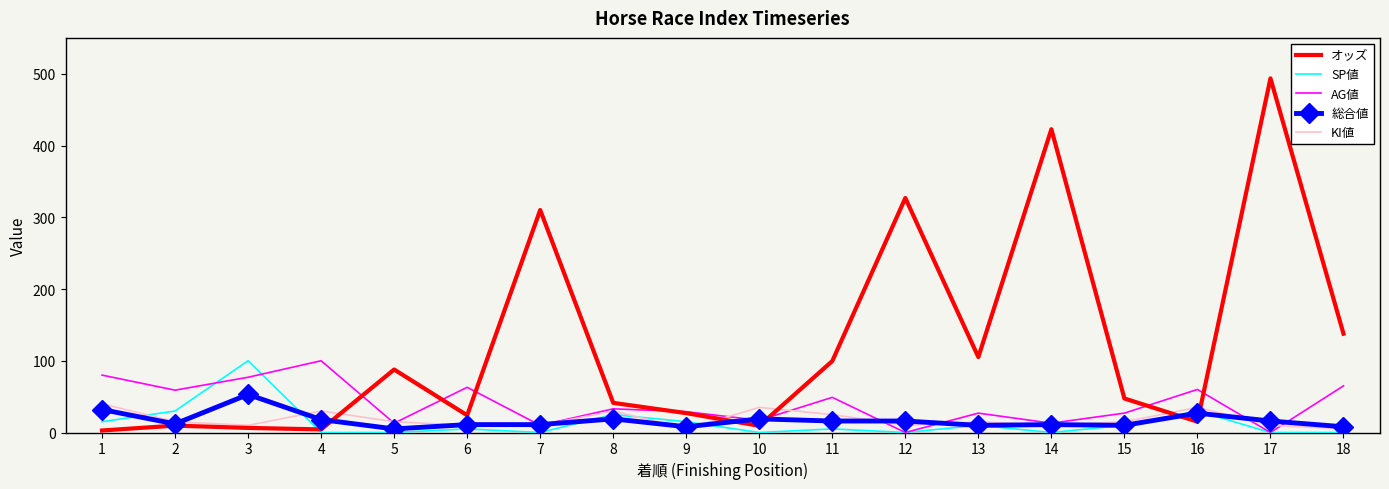

Where is the first local minimum for KI値?

3